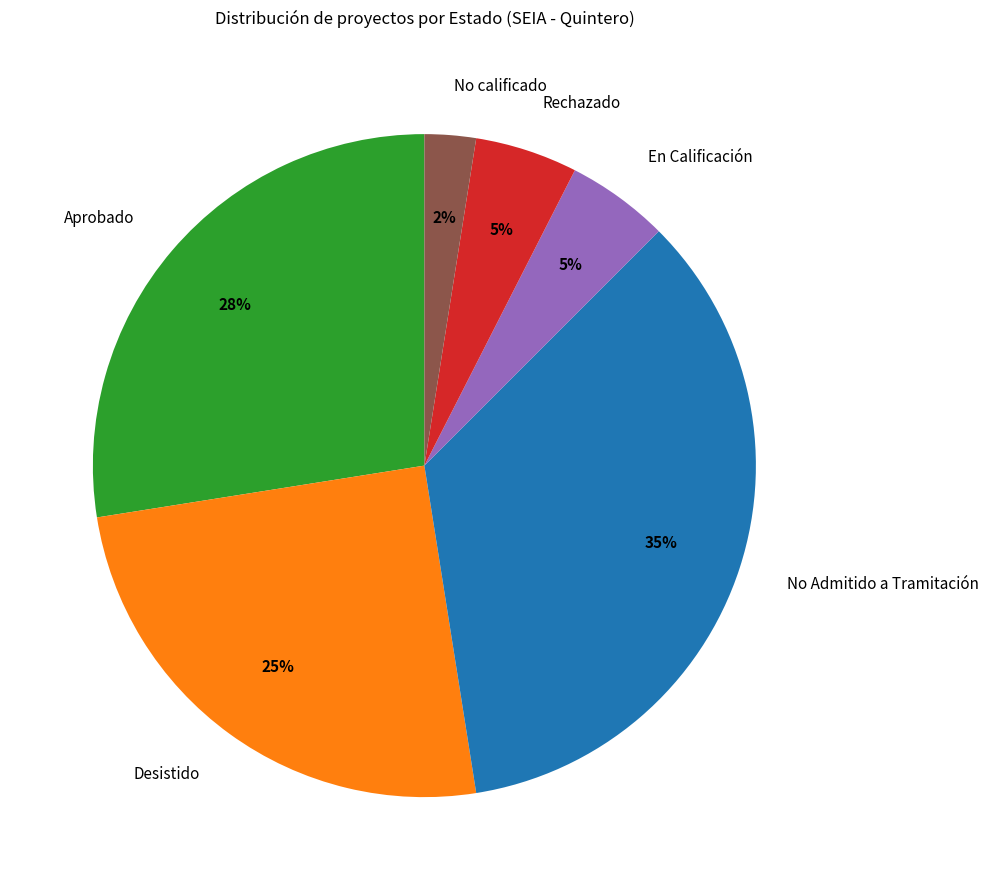

Between Desistido and No calificado, which is larger?

Desistido